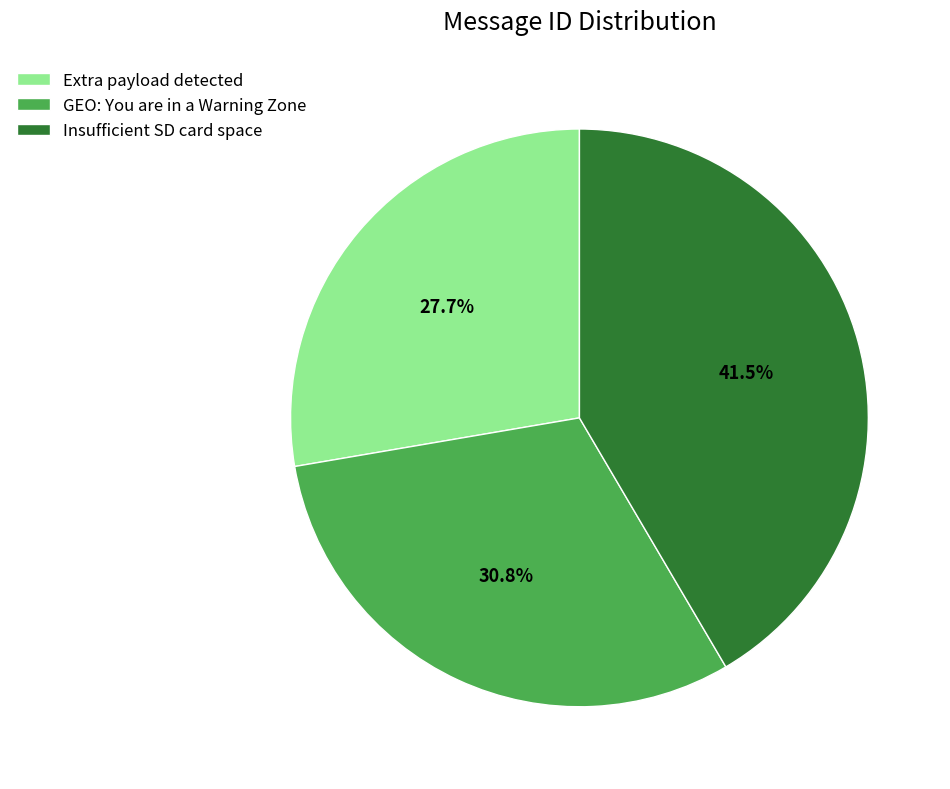

Combined, do Extra payload detected and Insufficient SD card space account for over 50%?

Yes